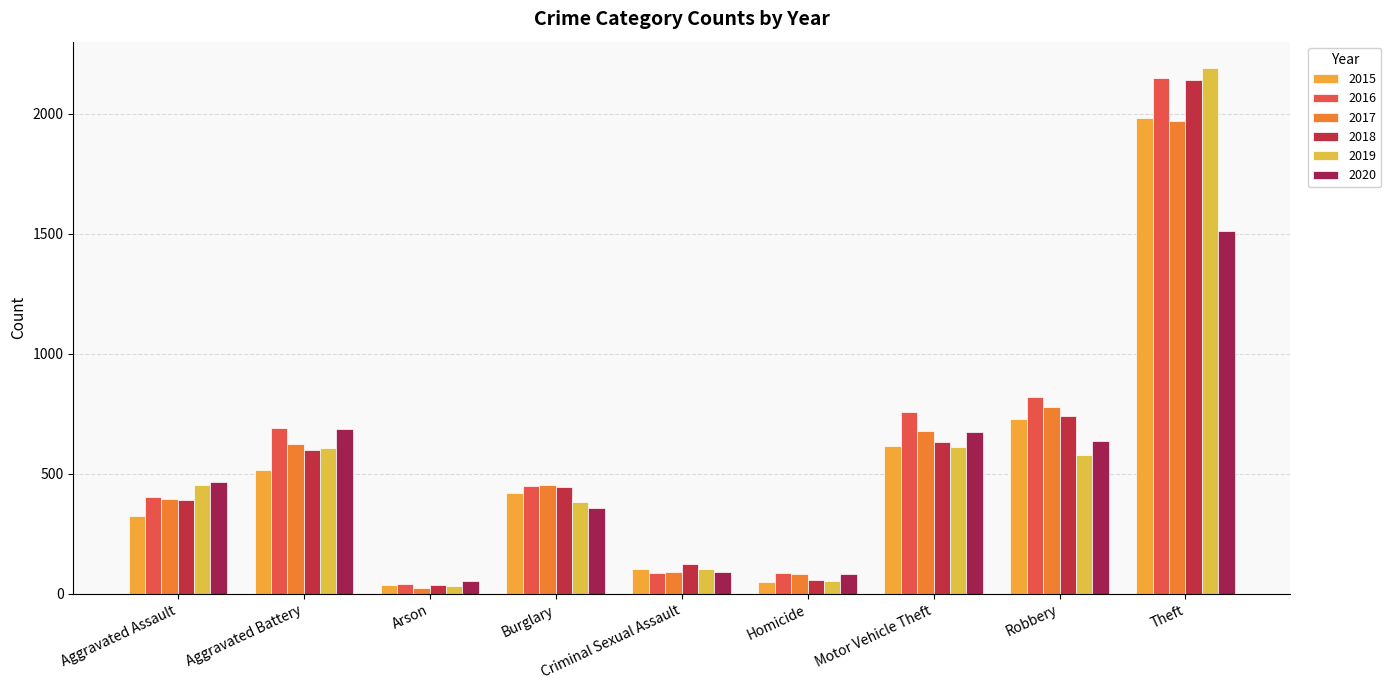

Reading right to left, list all the values displayed in this chart.

2015: 1981	726	614	50	105	421	35	515	323
2016: 2148	819	756	87	87	451	40	691	402
2017: 1968	780	680	82	91	453	23	623	396
2018: 2140	741	631	56	123	443	37	600	392
2019: 2190	577	611	53	102	383	32	608	452
2020: 1512	637	673	81	89	357	55	686	466